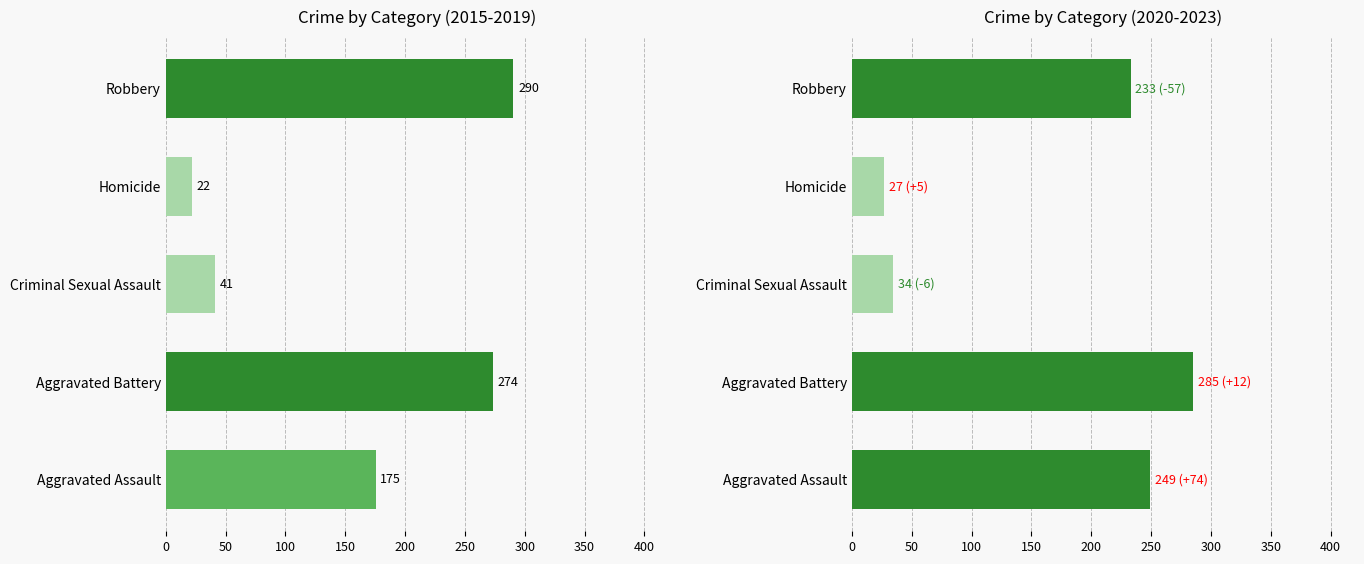

True or false: 2020-2023 avg has a value of 471.1 at Aggravated Battery.

False